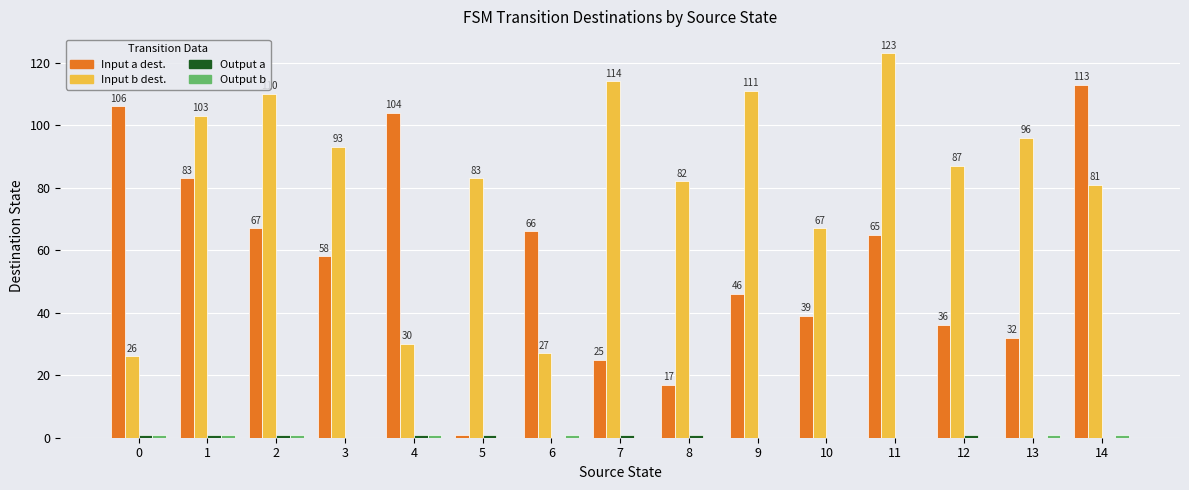

What is the difference between the Input a dest. values at 9 and 4?

58